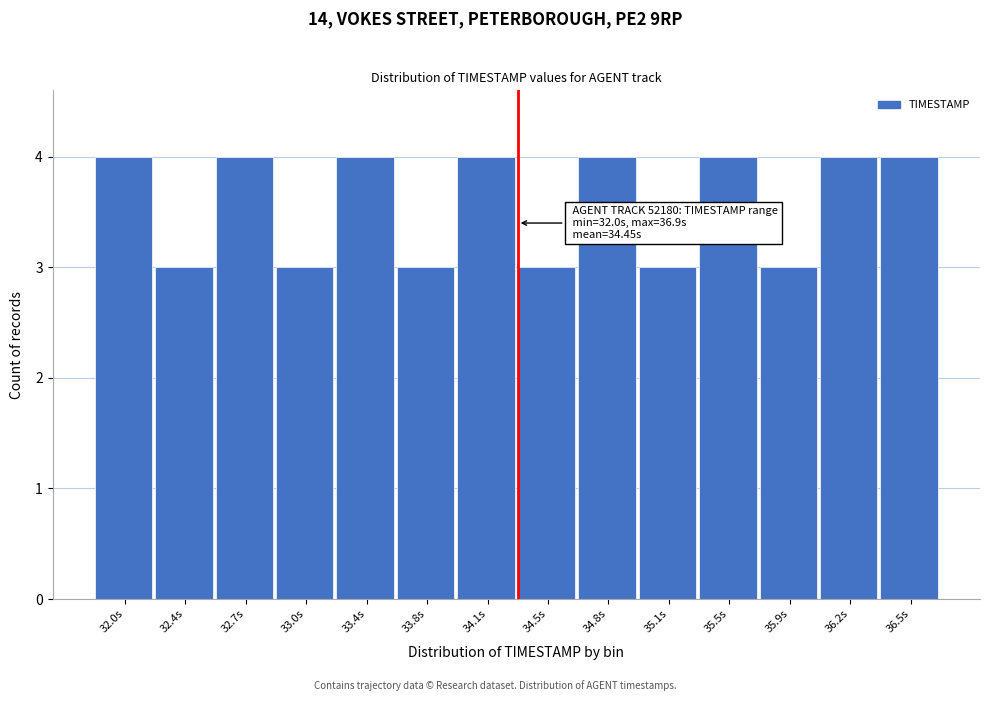

Reading left to right, transcribe all the data shown in this chart.

32.0s=4	32.4s=3	32.7s=4	33.0s=3	33.4s=4	33.8s=3	34.1s=4	34.5s=3	34.8s=4	35.1s=3	35.5s=4	35.9s=3	36.2s=4	36.5s=4